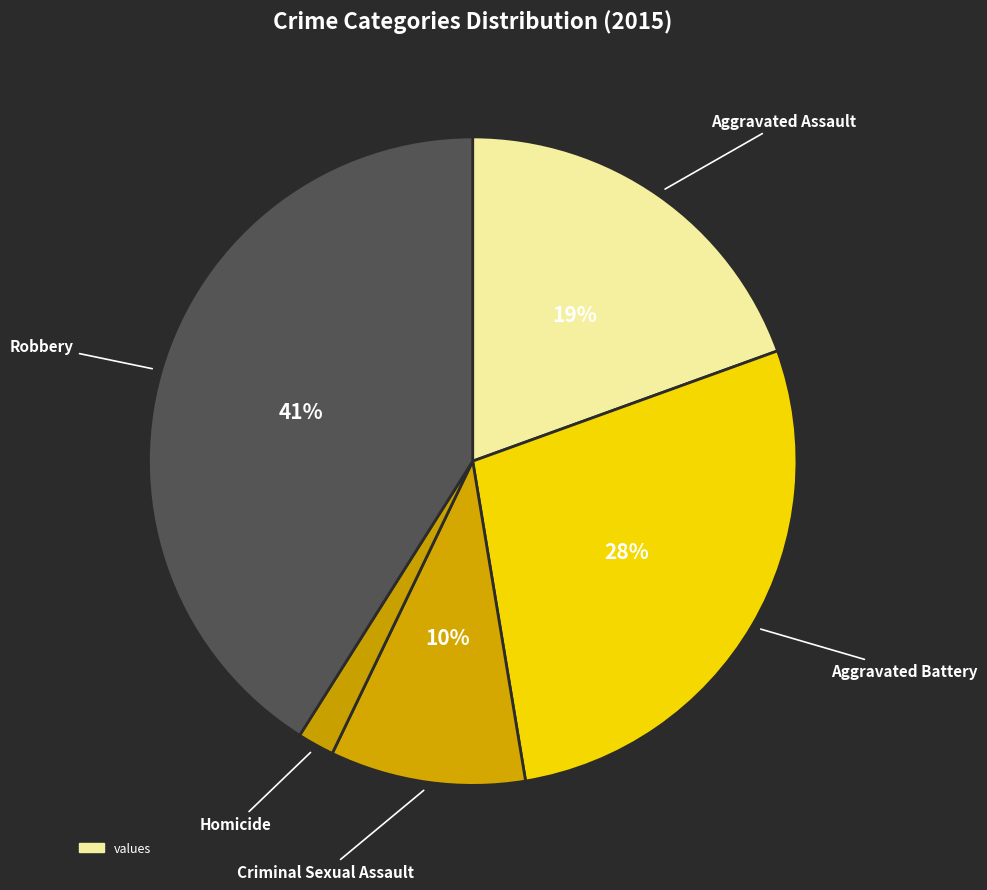

Count the number of slices in the pie.

5